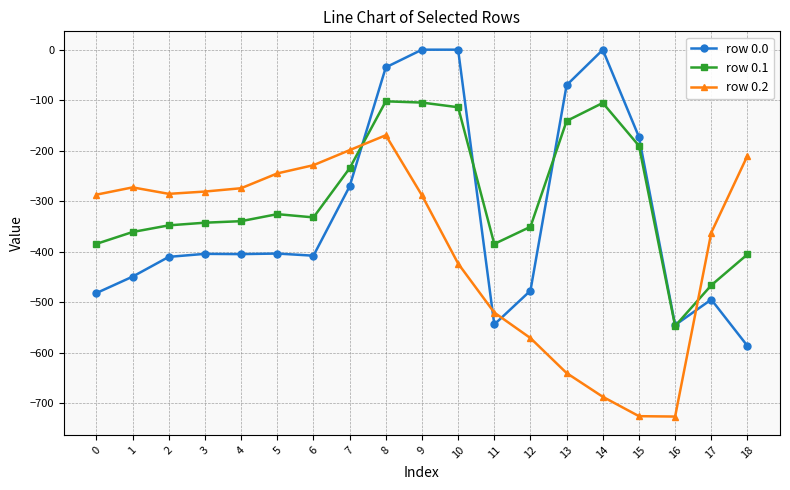

Is the value of row 0.1 at 7 greater than the value of row 0.0 at 2?

Yes